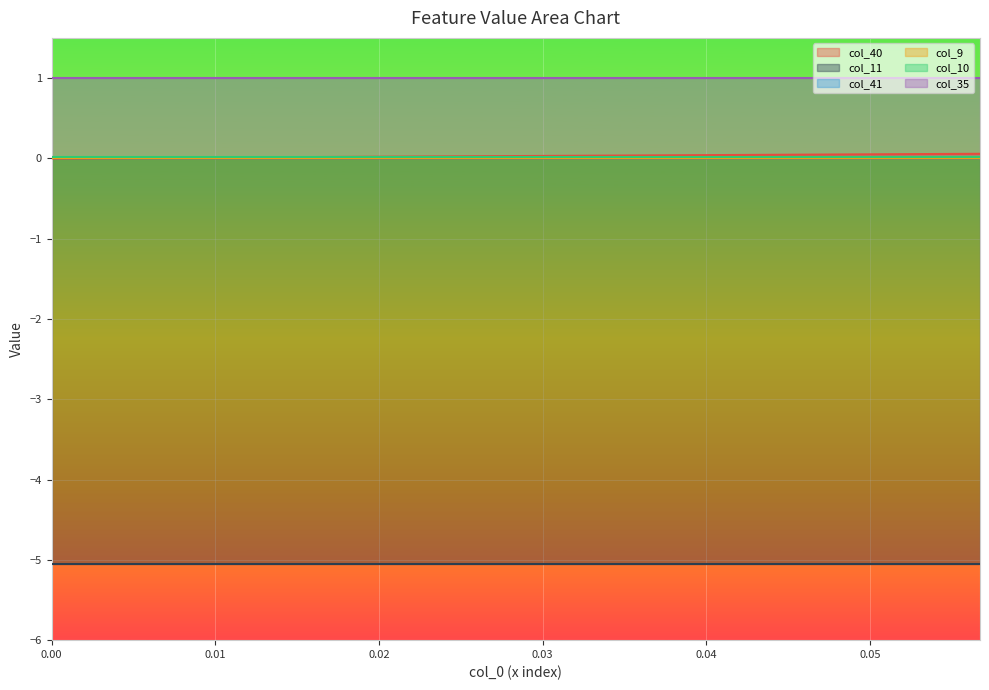

Which series has the widest spread of values?

col_40